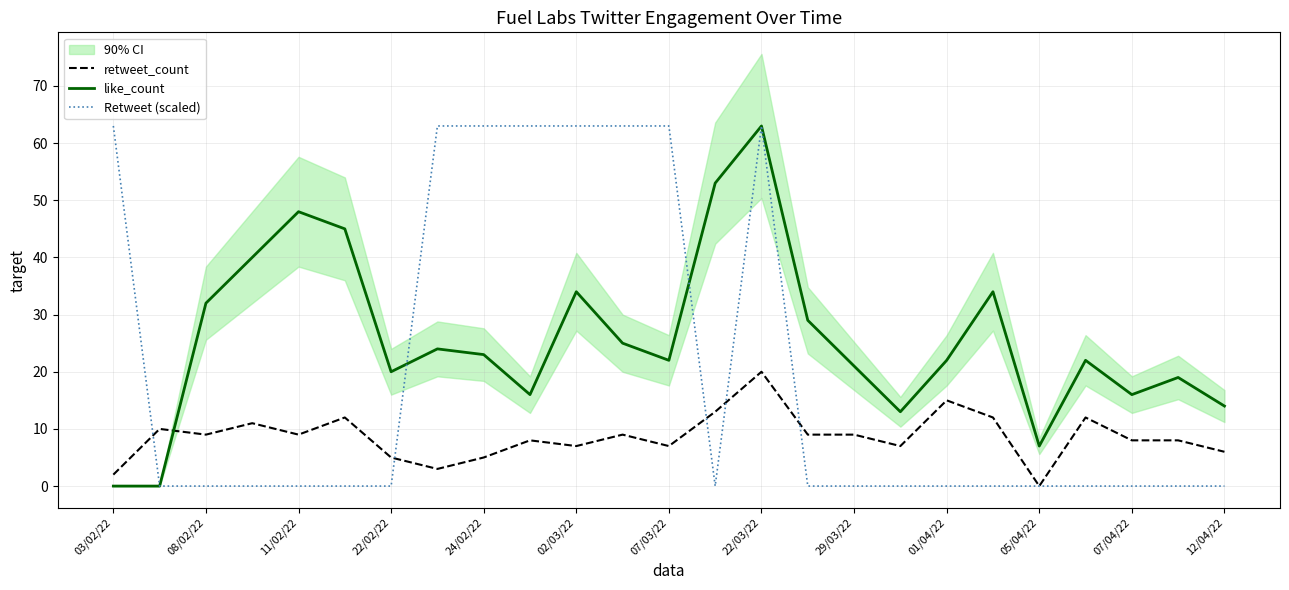

True or false: like_count and retweet_count cross at least once.

True